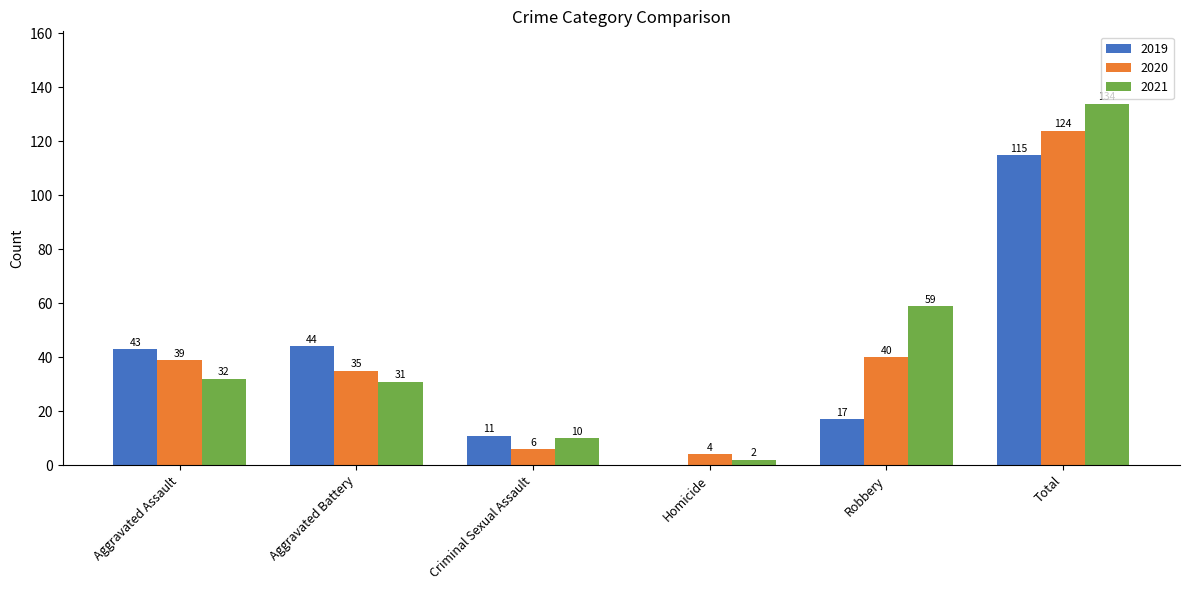

Which label corresponds to the largest value in the chart?

Total